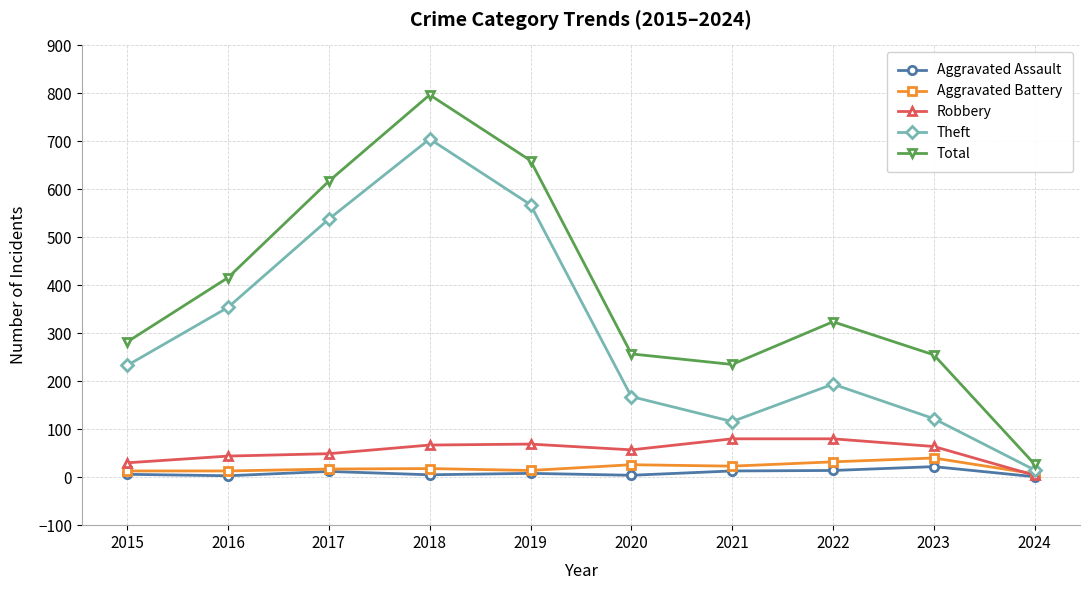

The Total series shows 684 at 2016. True or false?

False